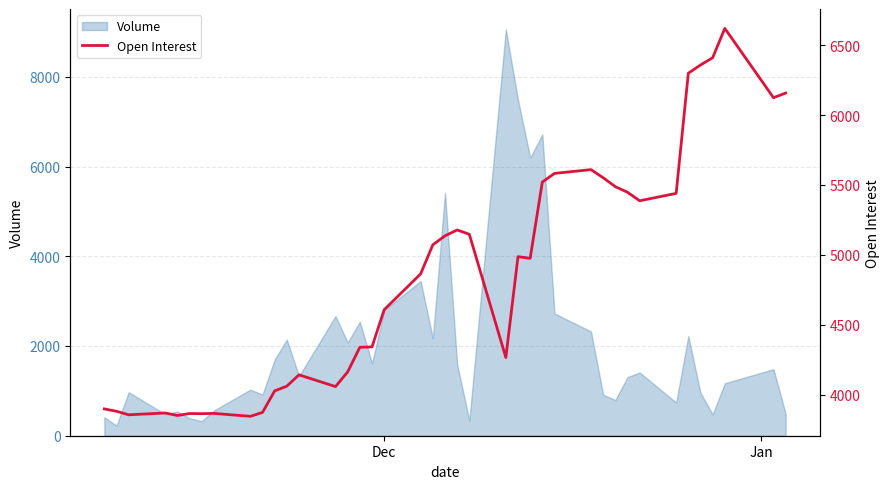

How many interior local valleys (lower than both neighbors) does the data have?

9